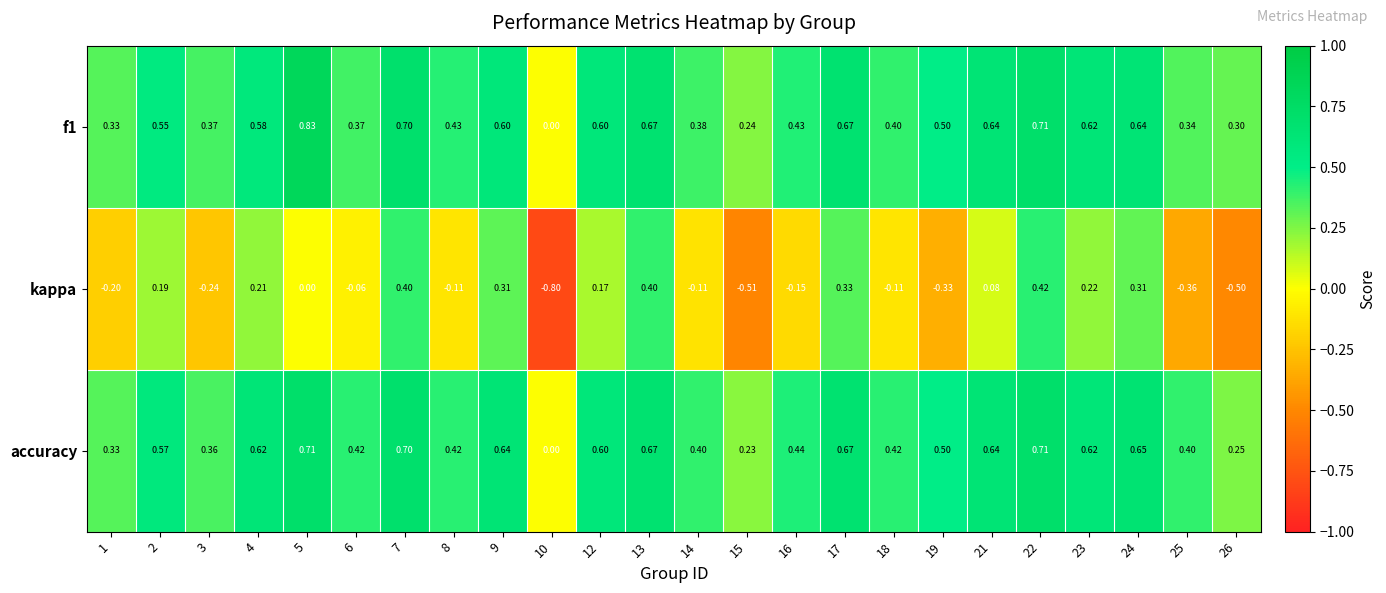

Which series has the largest total across all categories?

accuracy